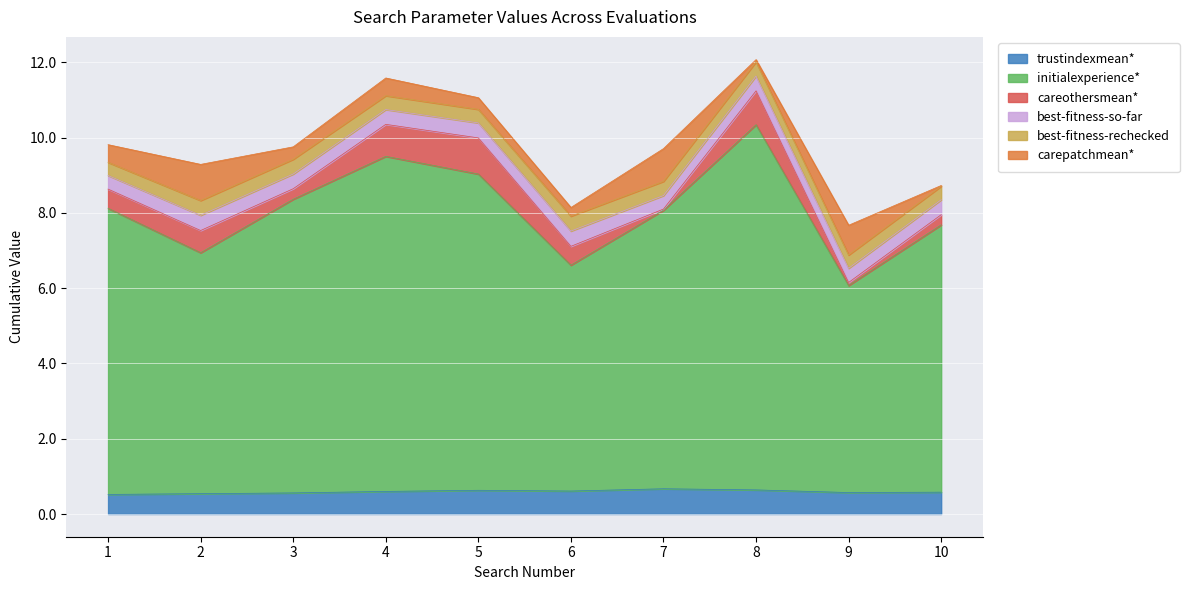

What is the value of the best-fitness-so-far point at the 1st from the left?

0.4